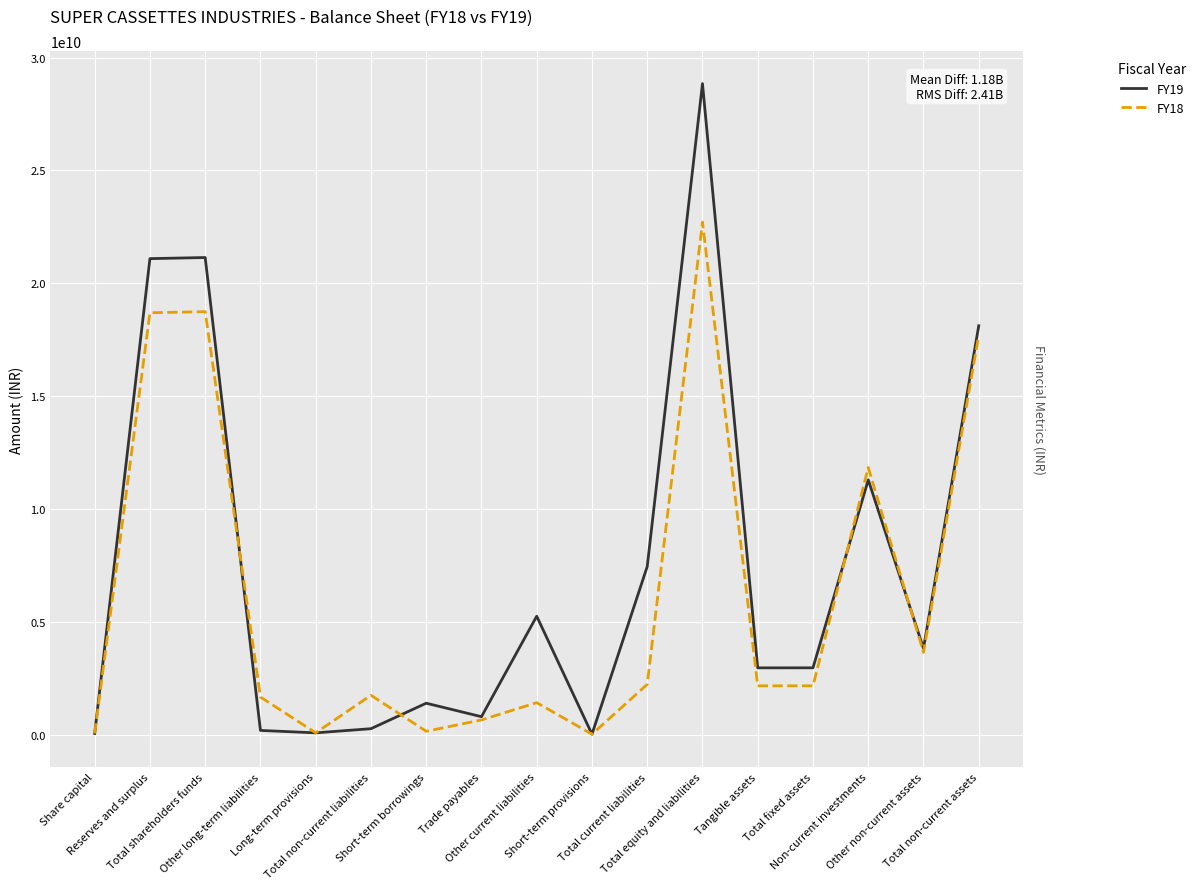

What is the greatest value displayed?

28850086669